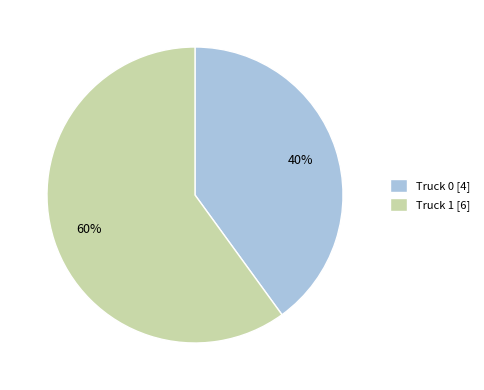

What percentage is the Truck 1 slice, to the nearest percent?

60%